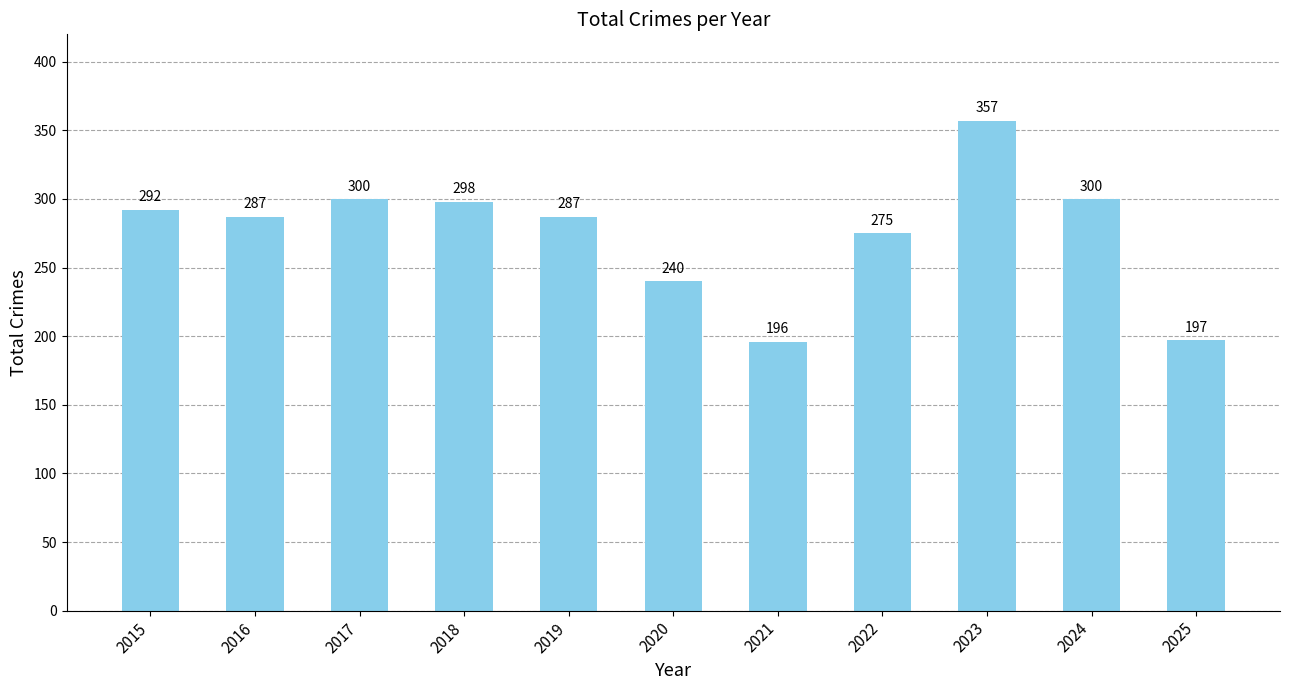

True or false: the data shows 300 at 2017.

True